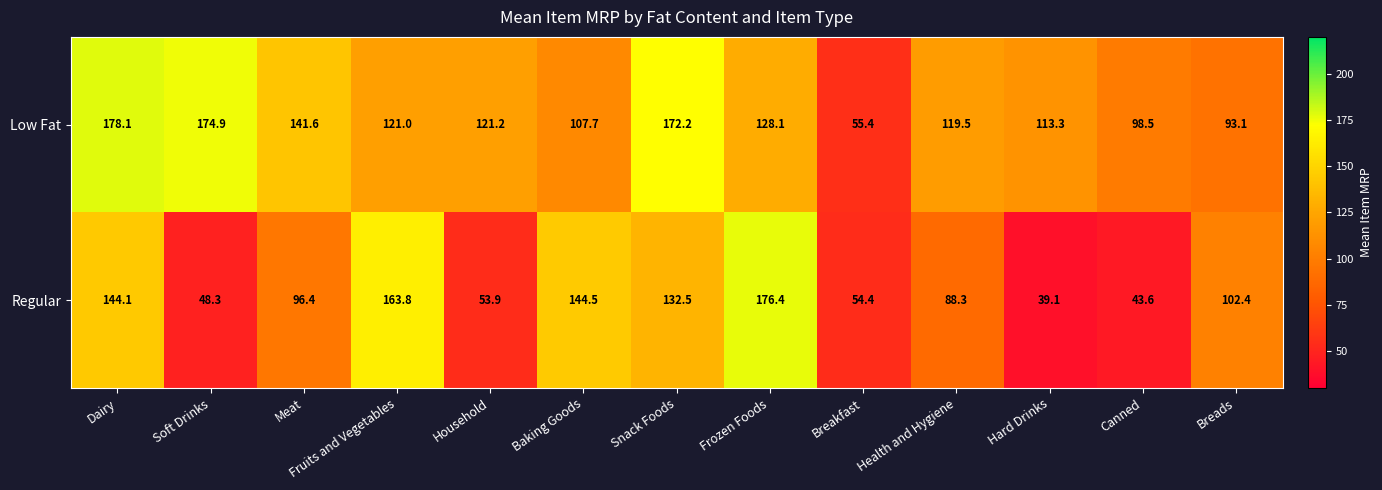

Count the number of categories in the chart.

13